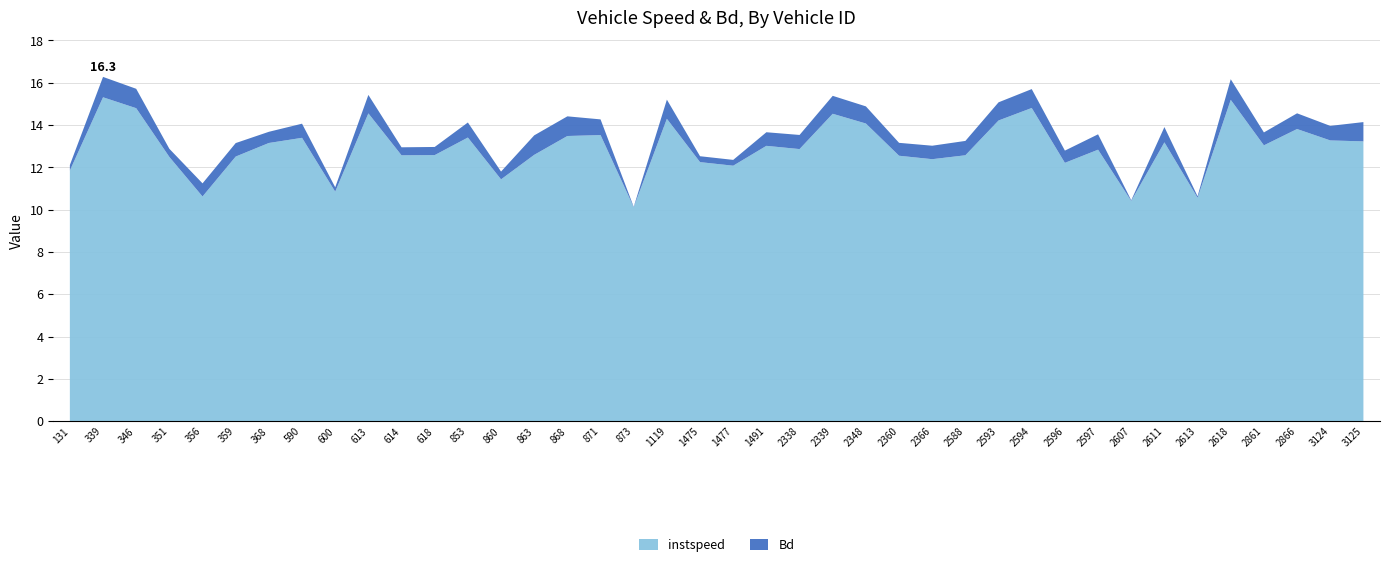

Reading left to right, extract all data points from this chart.

instspeed: 11.8	15.3	14.8	12.5	10.6	12.5	13.2	13.4	10.8	14.6	12.6	12.6	13.4	11.4	12.6	13.5	13.5	10.1	14.3	12.2	12.1	13.0	12.9	14.5	14.1	12.5	12.4	12.6	14.2	14.8	12.2	12.8	10.4	13.2	10.6	15.2	13.0	13.8	13.3	13.2
Bd: 0.3	1.0	0.9	0.4	0.6	0.6	0.5	0.7	0.2	0.9	0.4	0.4	0.7	0.4	0.9	0.9	0.7	0.0	0.9	0.3	0.3	0.6	0.7	0.8	0.8	0.6	0.6	0.7	0.9	0.9	0.6	0.7	0.0	0.7	0.1	1.0	0.6	0.7	0.7	0.9